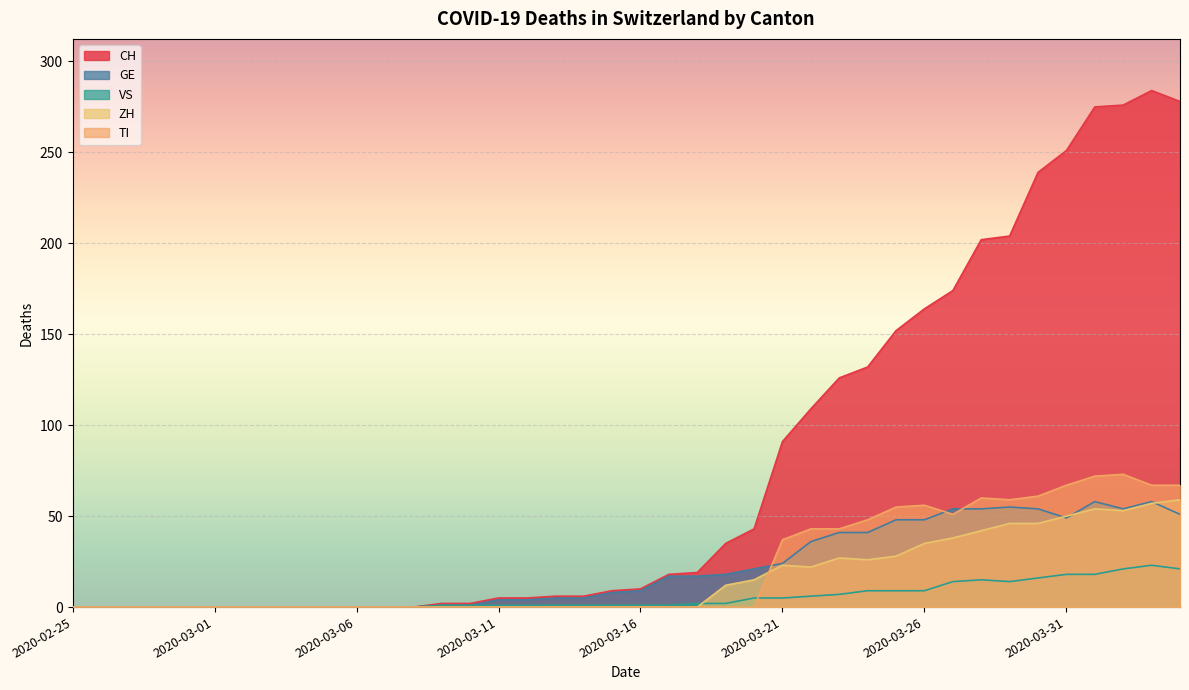

Reading right to left, transcribe all the data shown in this chart.

CH: 278	284	276	275	251	239	204	202	174	164	152	132	126	109	91	43	35	19	18	10	9	6	6	5	5	2	2	0	0	0	0	0	0	0	0	0	0	0	0	0
GE: 51	58	54	58	49	54	55	54	54	48	48	41	41	36	24	21	18	17	17	9	8	5	5	4	4	1	1	0	0	0	0	0	0	0	0	0	0	0	0	0
VS: 21	23	21	18	18	16	14	15	14	9	9	9	7	6	5	5	2	2	1	1	1	1	1	1	1	1	1	0	0	0	0	0	0	0	0	0	0	0	0	0
ZH: 59	57	53	54	50	46	46	42	38	35	28	26	27	22	23	15	12	0	0	0	0	0	0	0	0	0	0	0	0	0	0	0	0	0	0	0	0	0	0	0
TI: 67	67	73	72	67	61	59	60	51	56	55	48	43	43	37	0	0	0	0	0	0	0	0	0	0	0	0	0	0	0	0	0	0	0	0	0	0	0	0	0